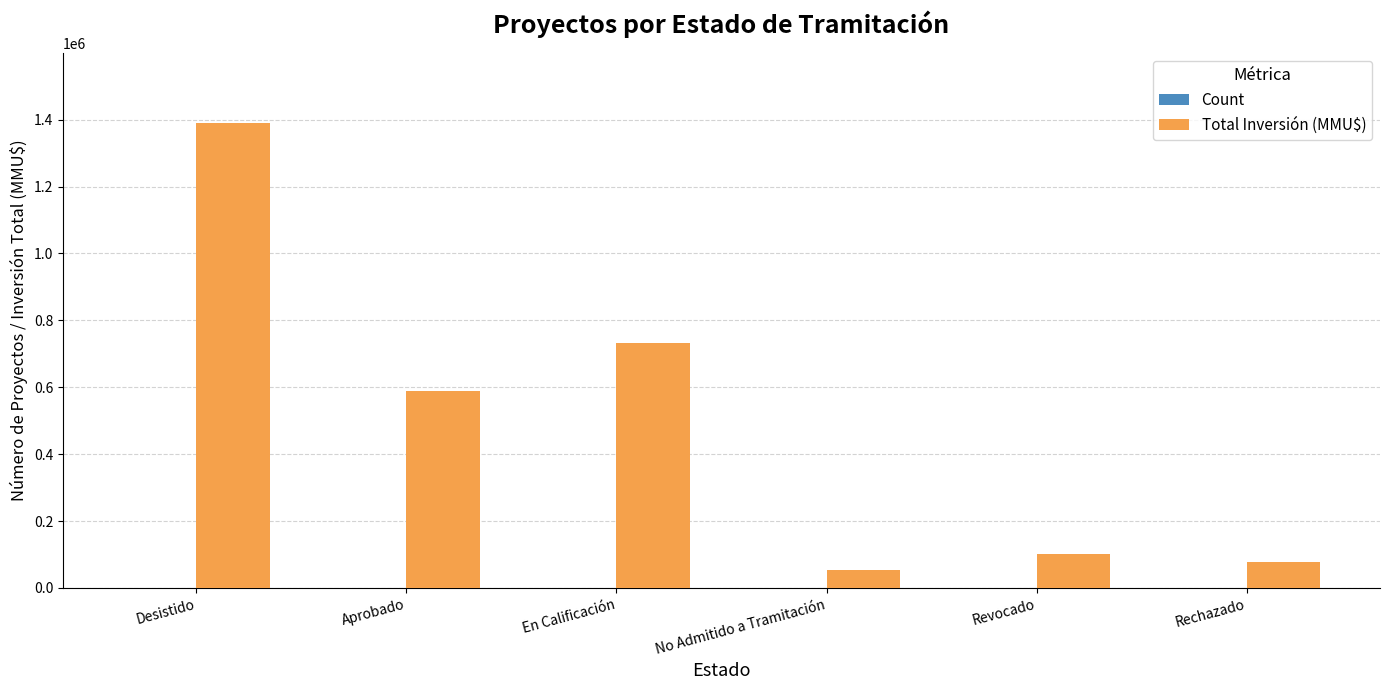

Is it true that Total Inversión (MMU$) equals 589823 at Aprobado?

True